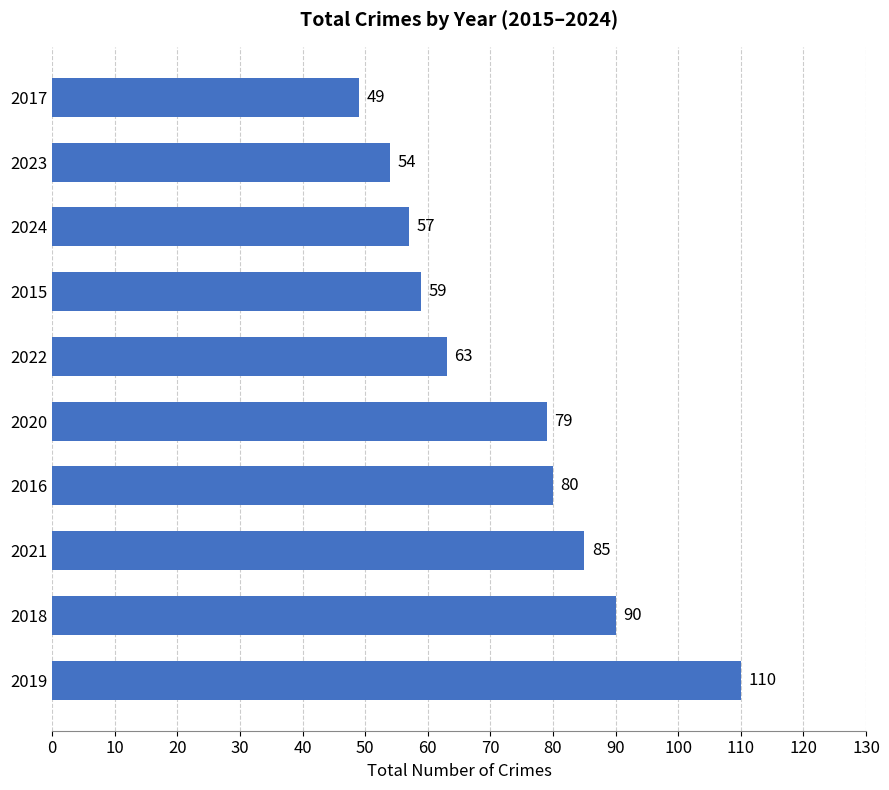

What is the difference between the maximum and minimum values?

61